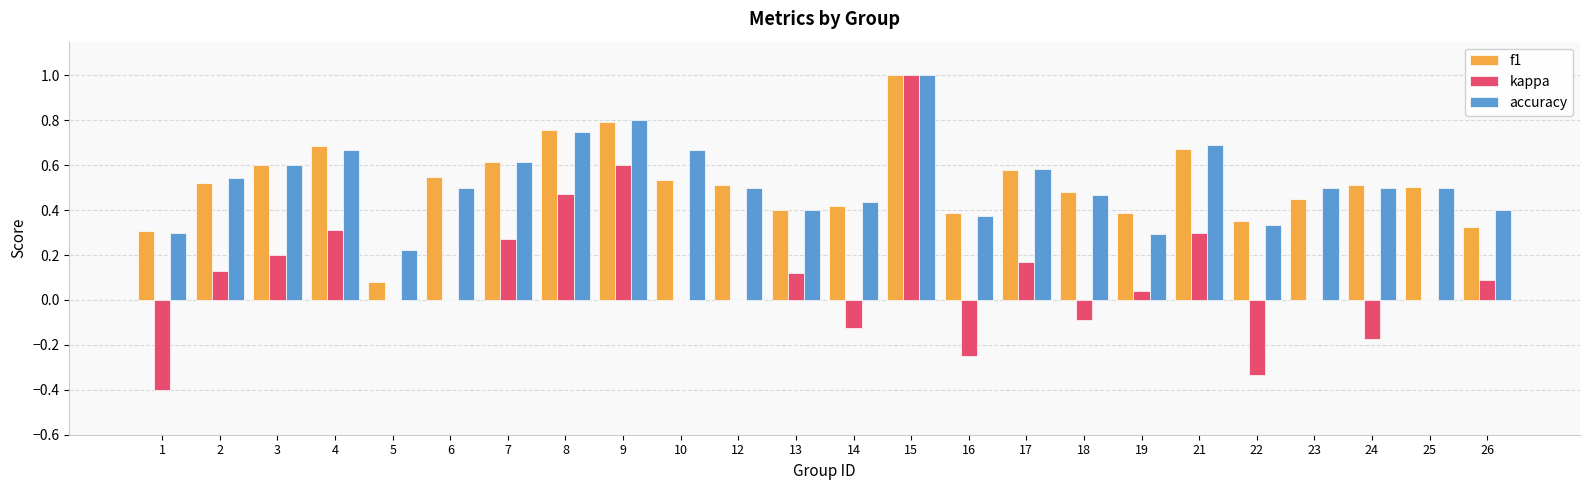

Which category has the highest value across all series?

15